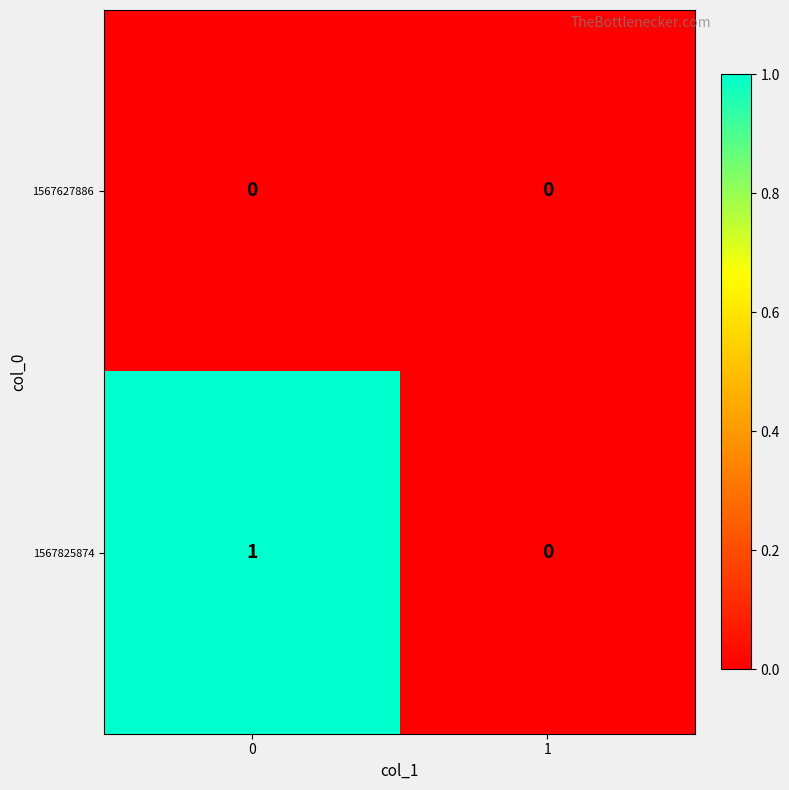

List the series in order of their overall mean, lowest first.

1567627886, 1567825874